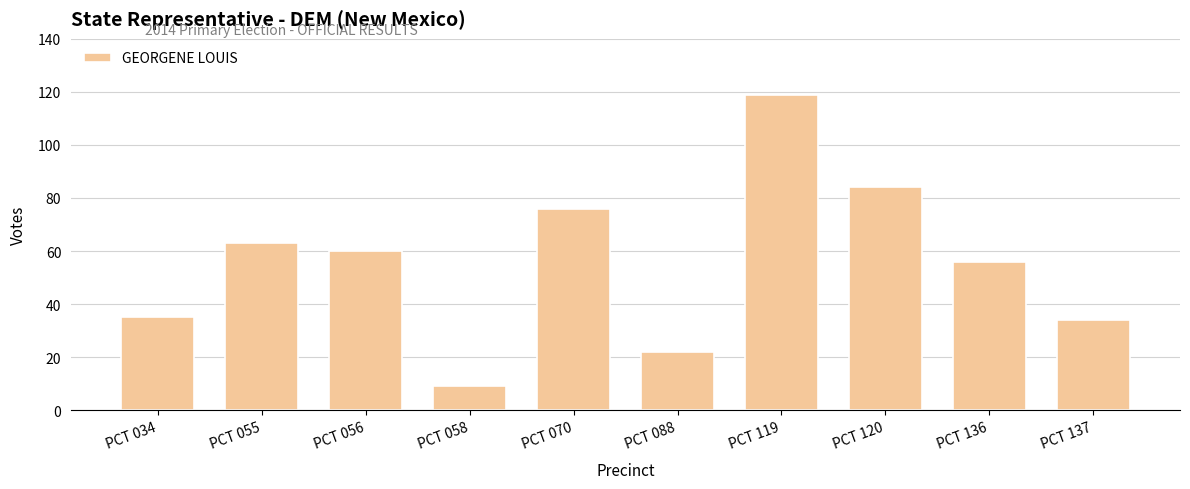

What is the value of the 1st bar from the left?

35